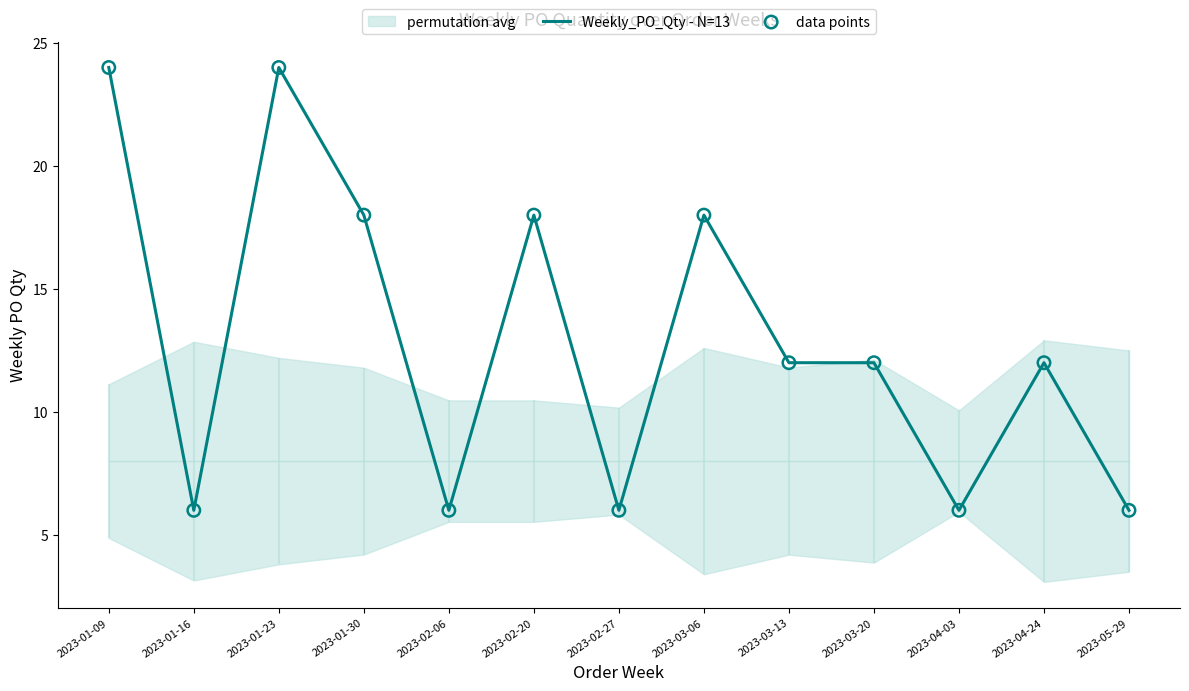

Is the value of data points at 2023-04-03 greater than the value of Weekly_PO_Qty - N=13 at 2023-03-20?

No